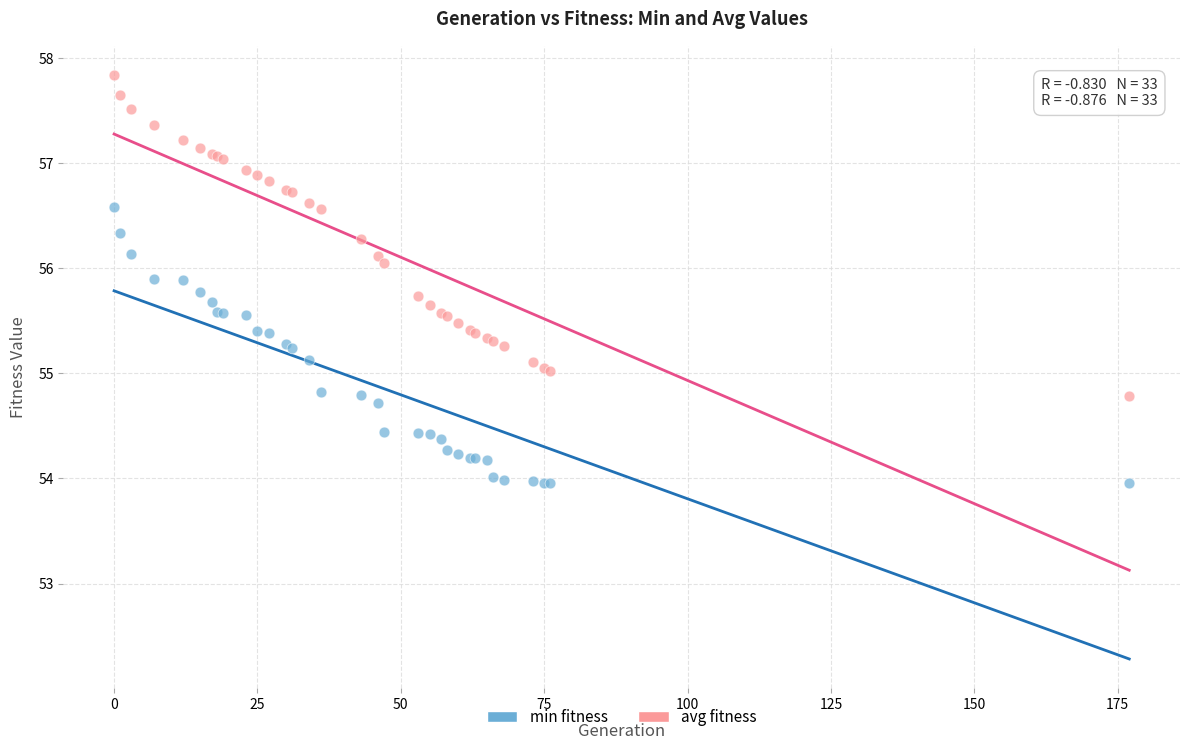

Which series has the largest Y range (max minus min)?

avg fitness